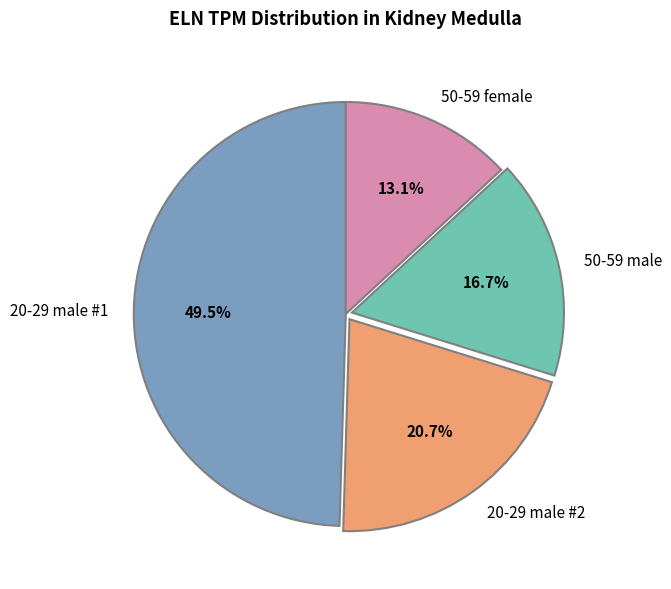

What is the largest slice in the pie chart?

20-29 male #1